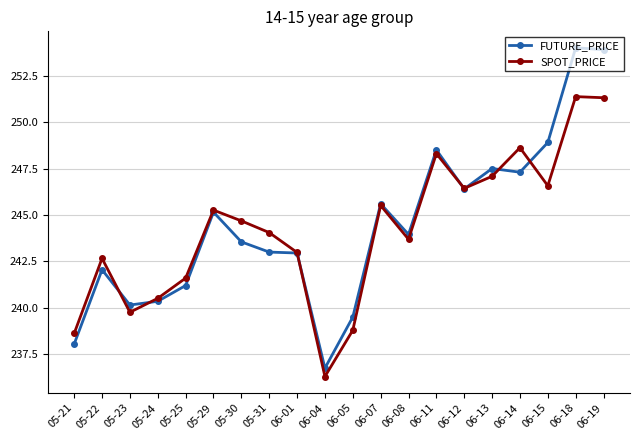

What is the average value of the SPOT_PRICE series?

244.2